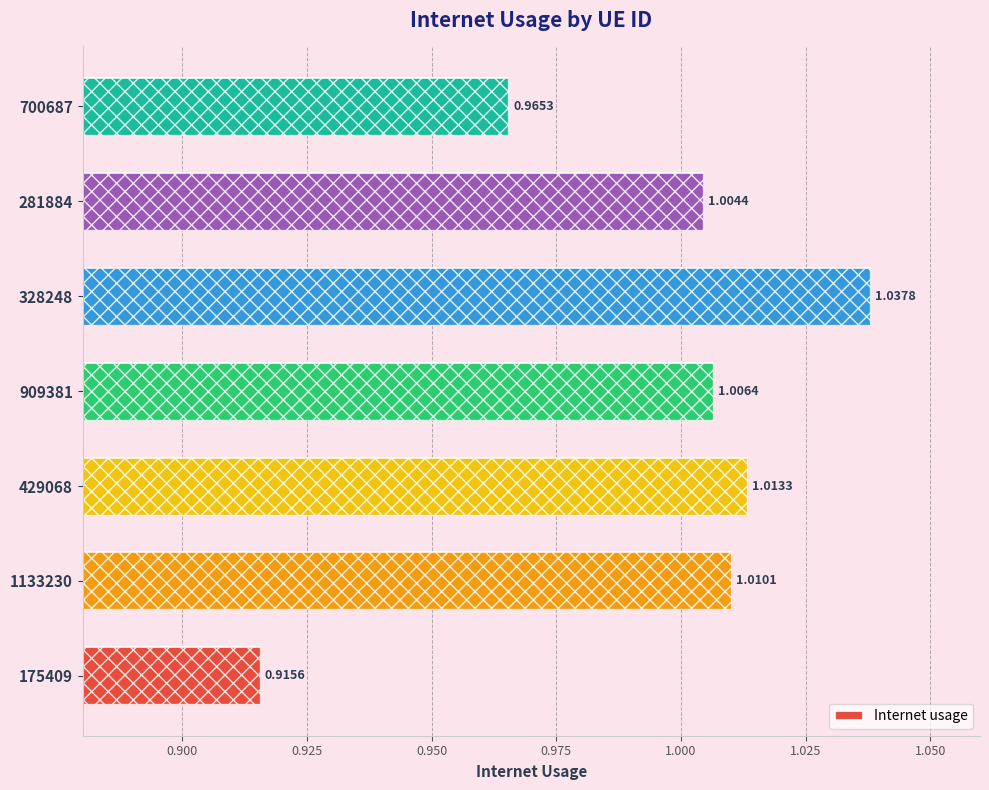

Which has a higher value, 909381 or 281884?

909381